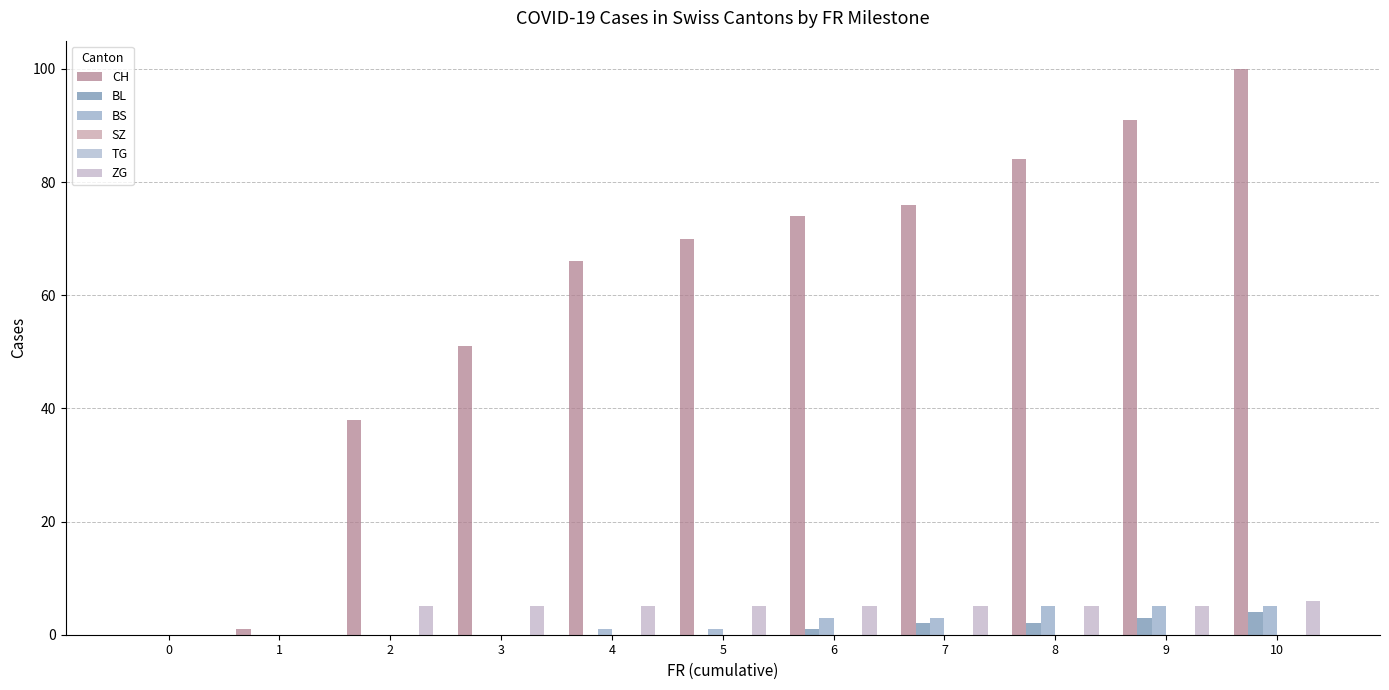

At 10, list the series in order from smallest to largest.

SZ, TG, BL, BS, ZG, CH